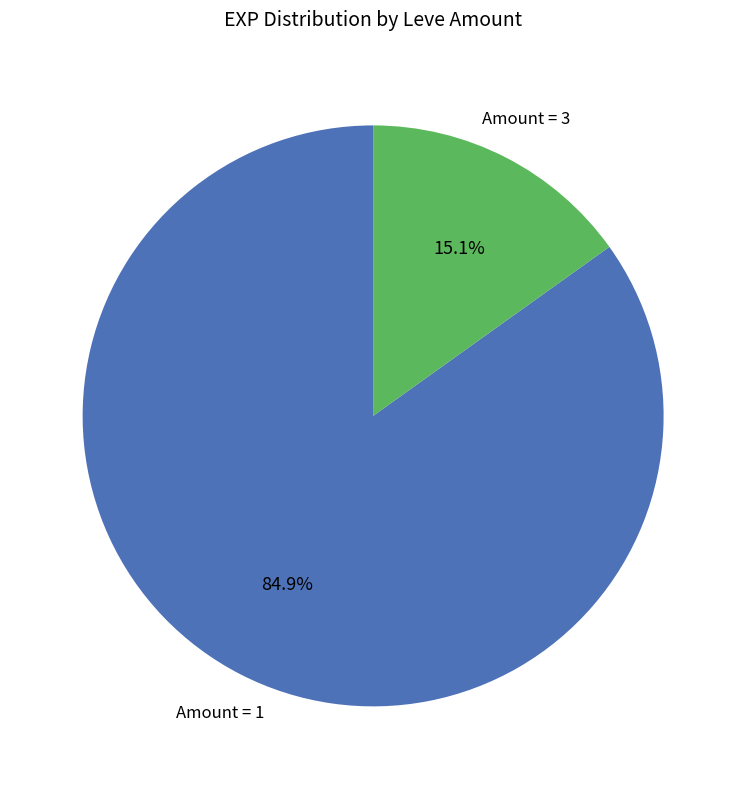

Count the number of slices in the pie.

2